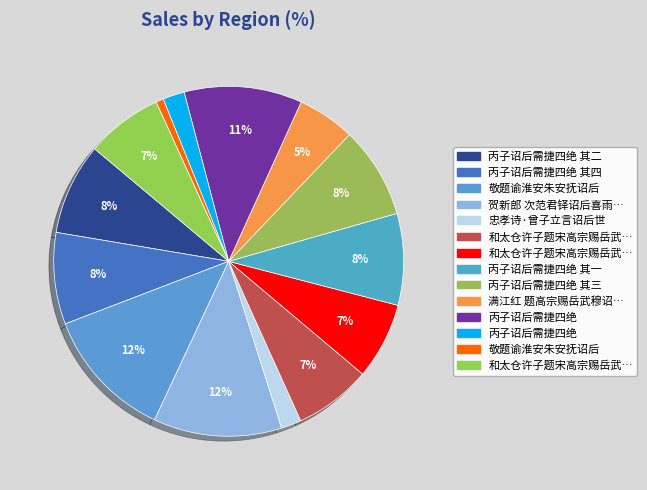

Does any single category account for the majority?

No